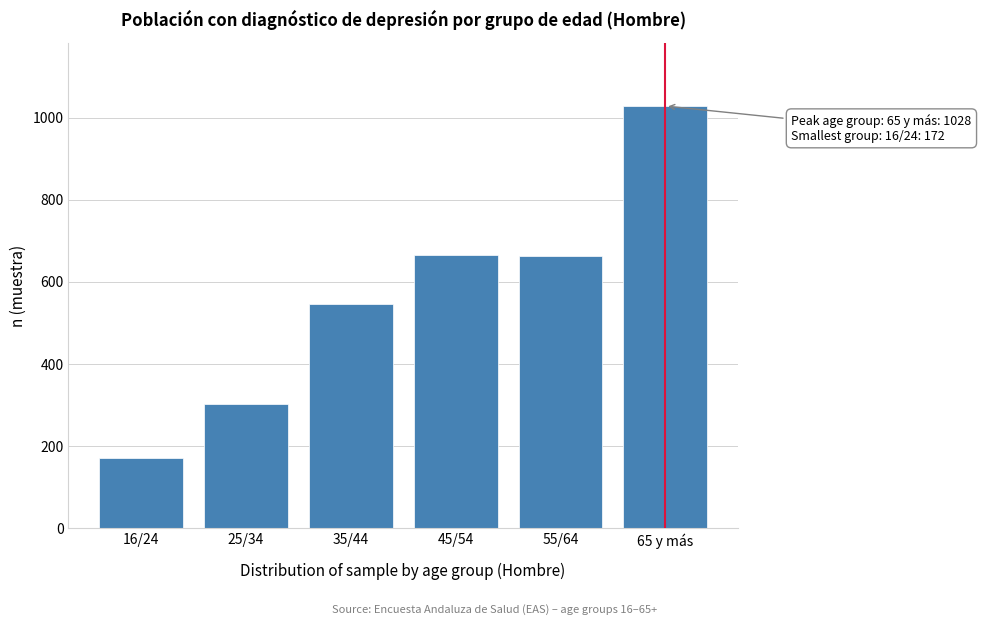

The value at 65 y más is 1666. True or false?

False